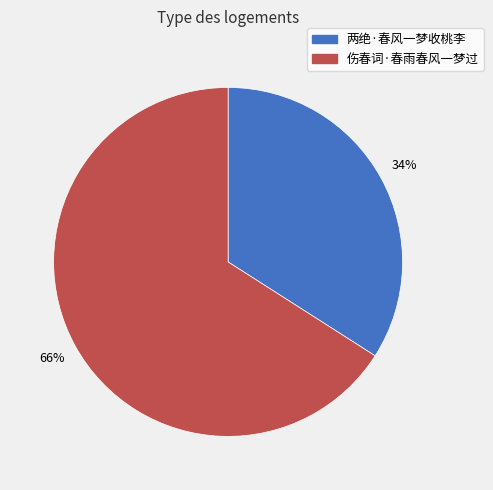

Which category has the biggest portion of the pie?

伤春词·春雨春风一梦过